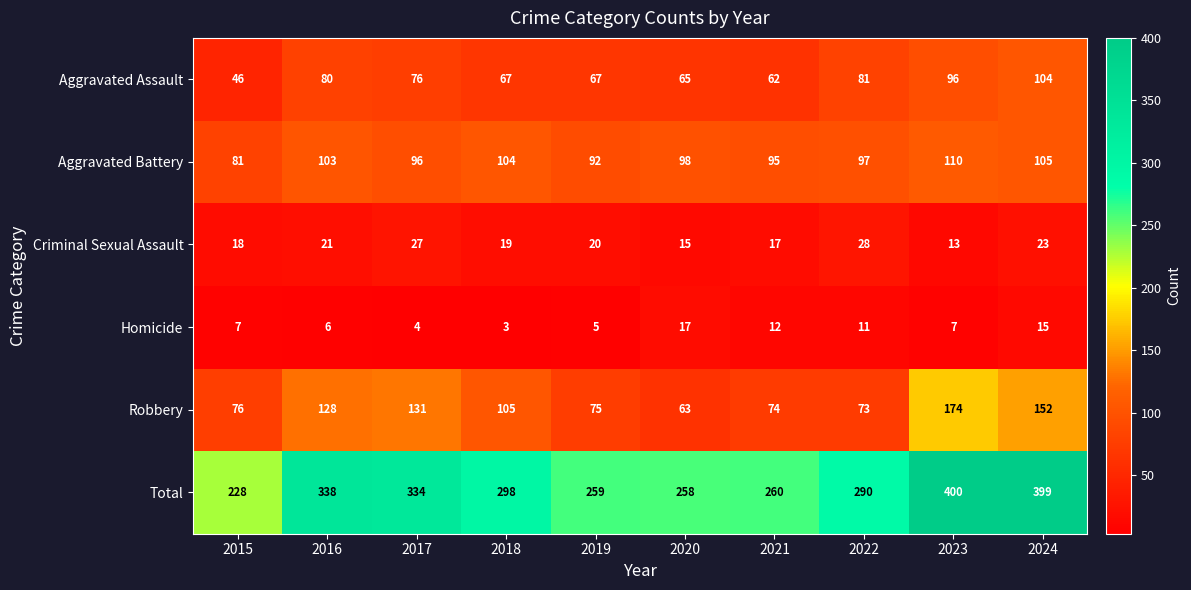

What is the greatest value displayed?

400